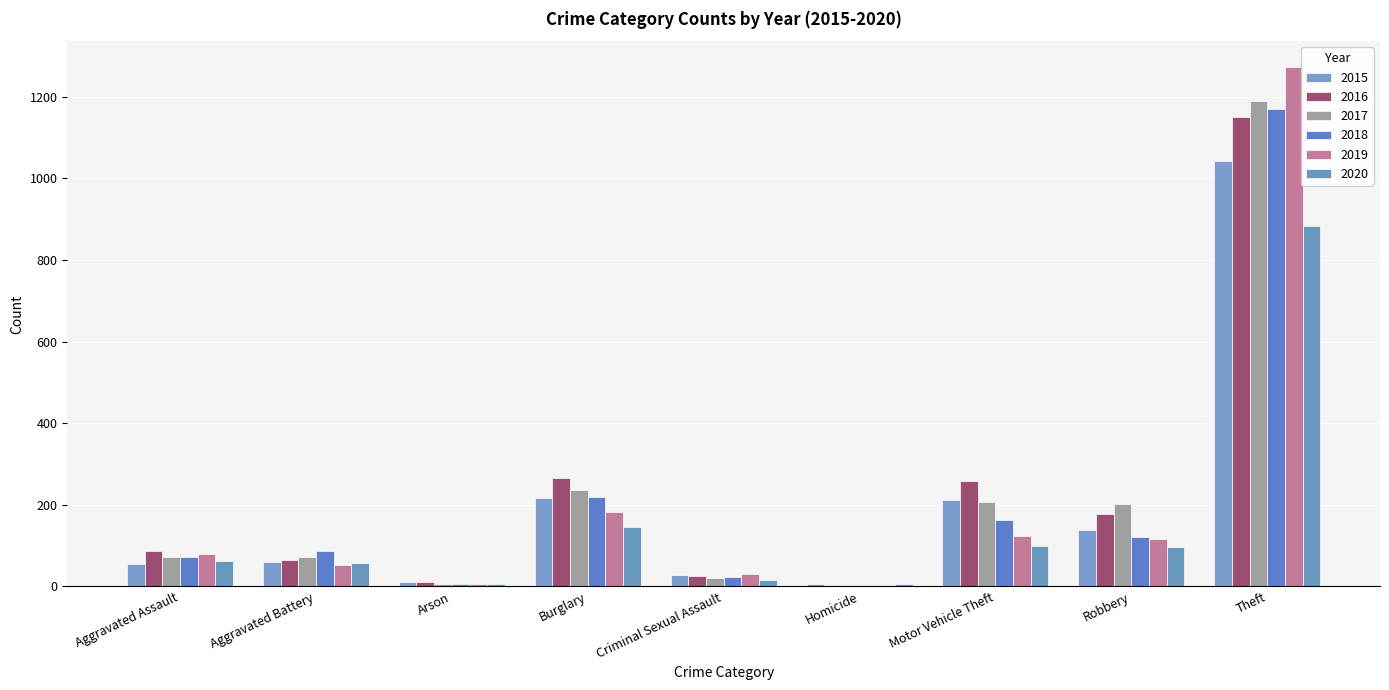

What is the difference between the maximum and second lowest values in the 2017 series?

1181